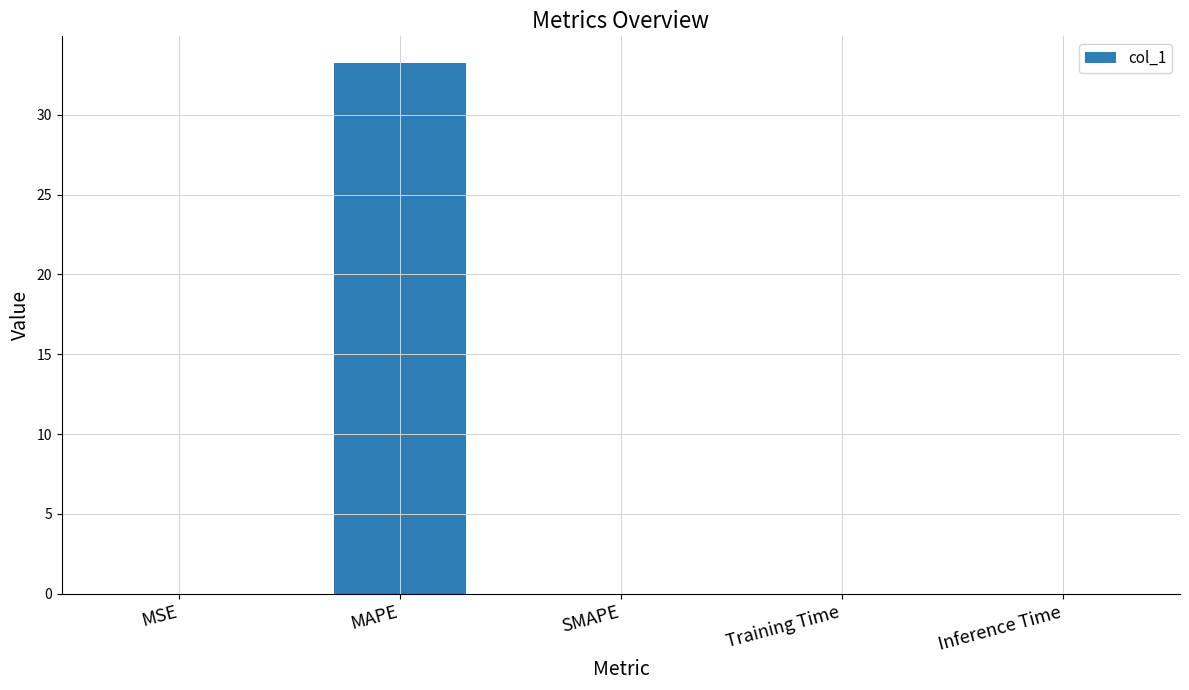

Which label corresponds to the largest value in the chart?

MAPE